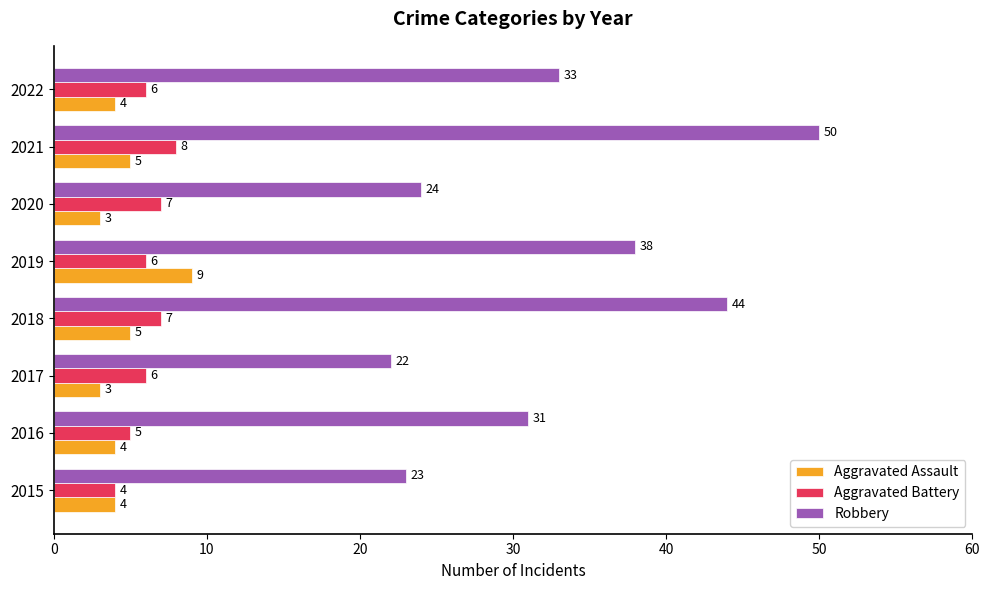

How many data points in Aggravated Battery are less than 6?

2